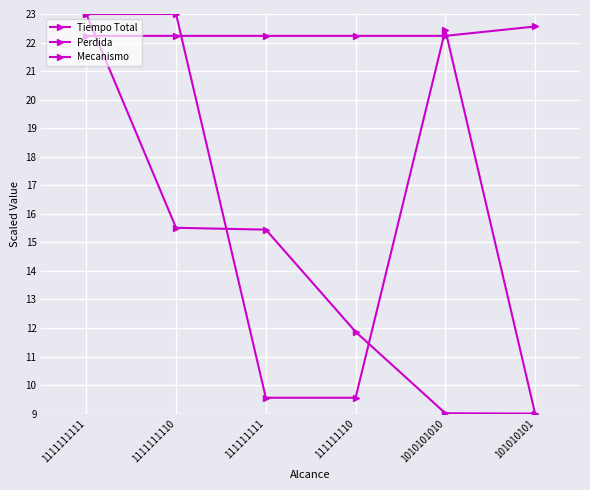

Is the value of Tiempo Total at 101010101 greater than the value of Perdida at 1010101010?

No